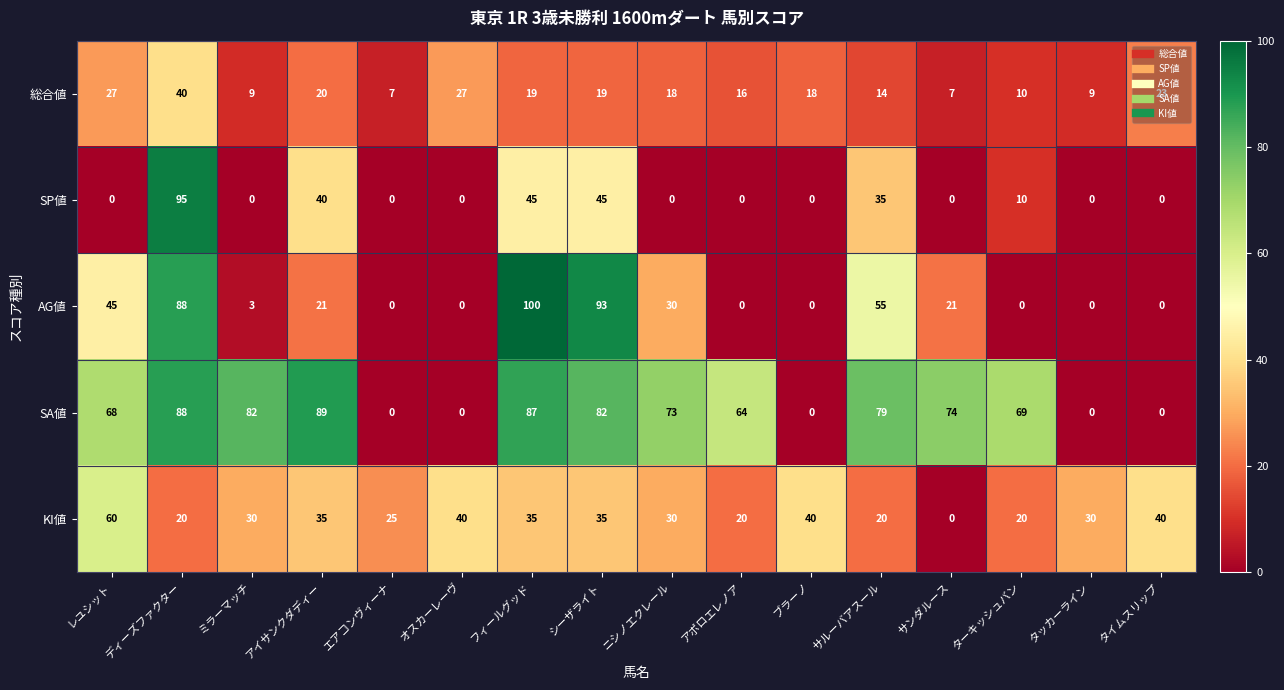

How many data points does each series have?

16